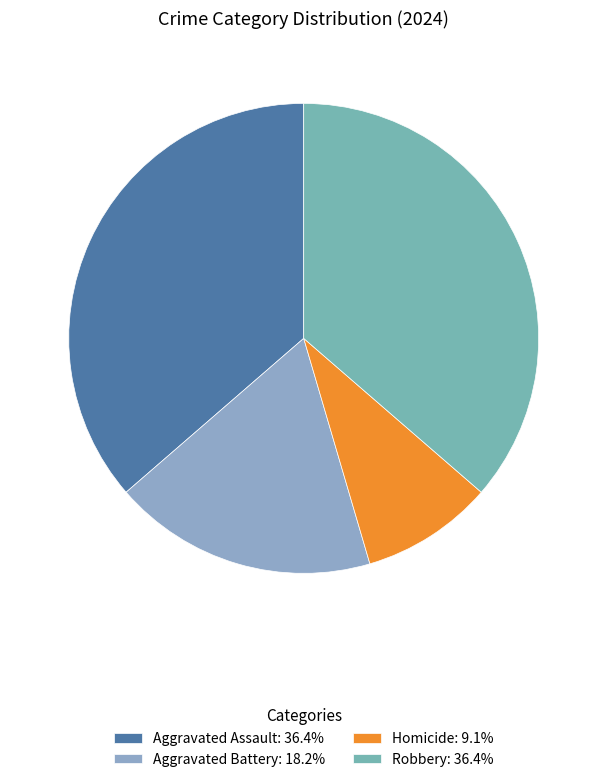

Is it true that Homicide is 9% of the pie?

True